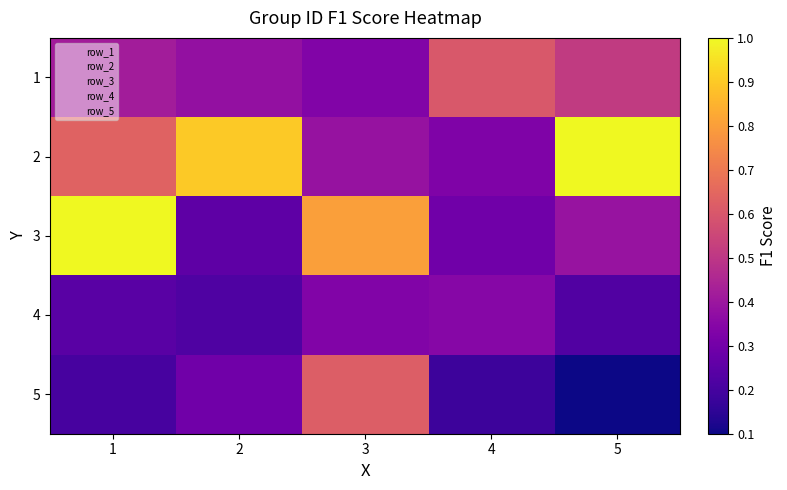

What is the total value across all series at 5?

2.2